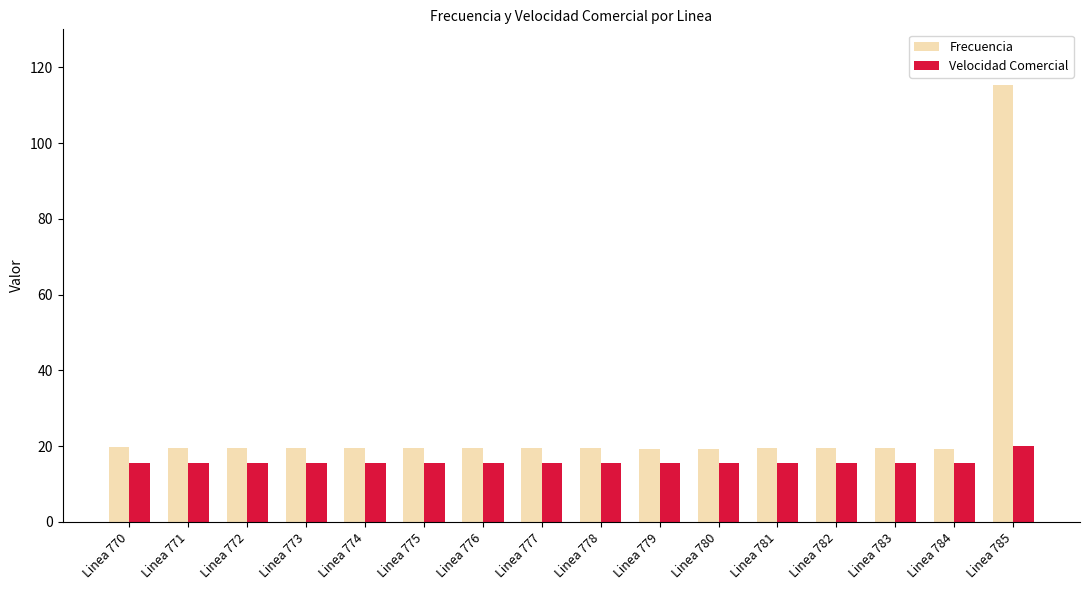

What is the value of the Velocidad Comercial bar at the 2nd from the left?

15.5